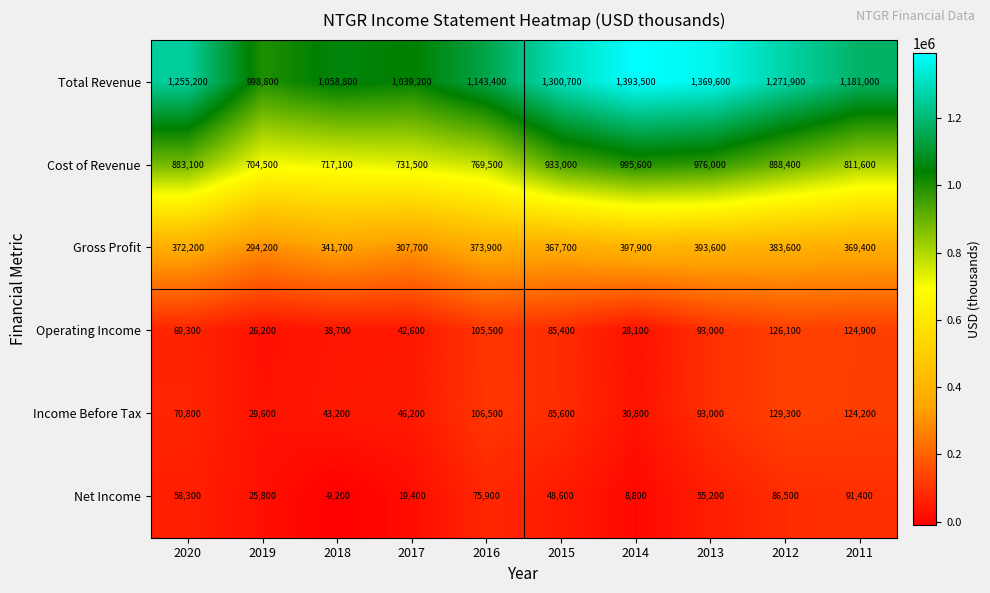

Between 2019 and 2014, which series saw the biggest shift?

Total Revenue